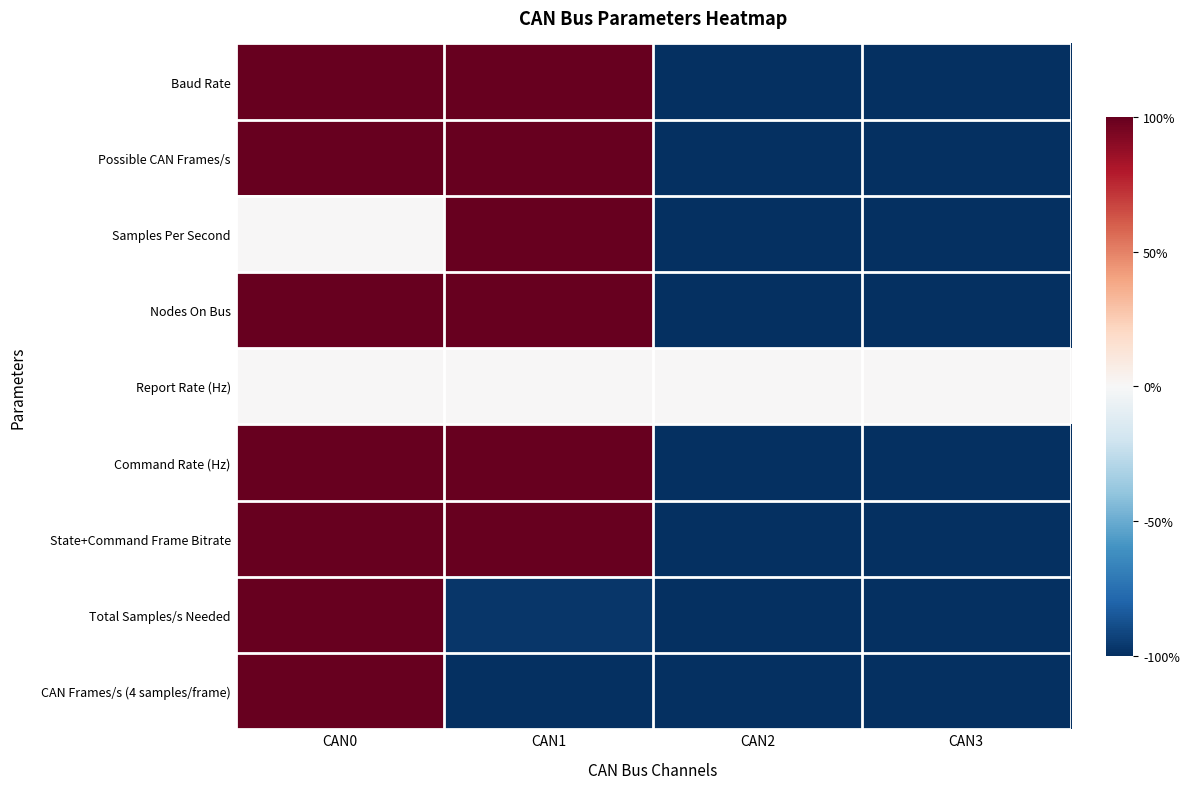

How many categories are shown in the chart?

4